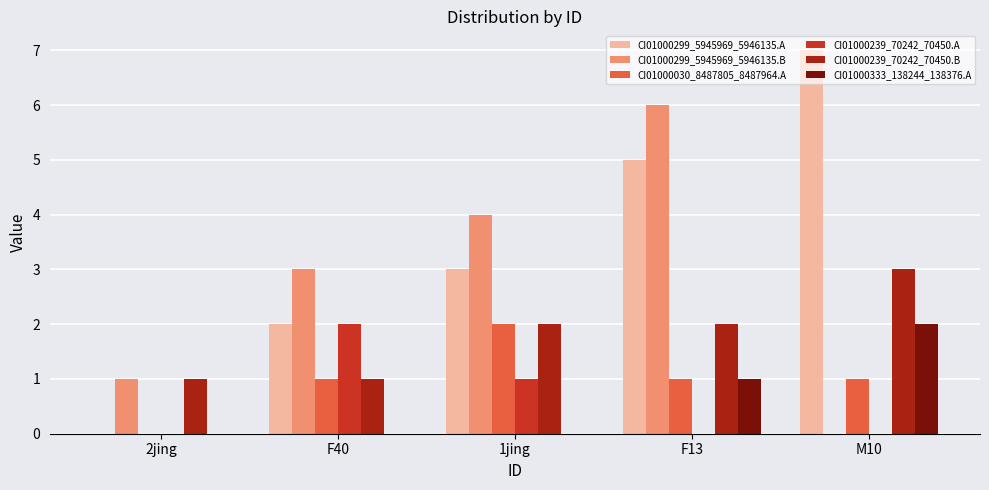

What is the difference between the CI01000299_5945969_5946135.A values at M10 and 2jing?

7